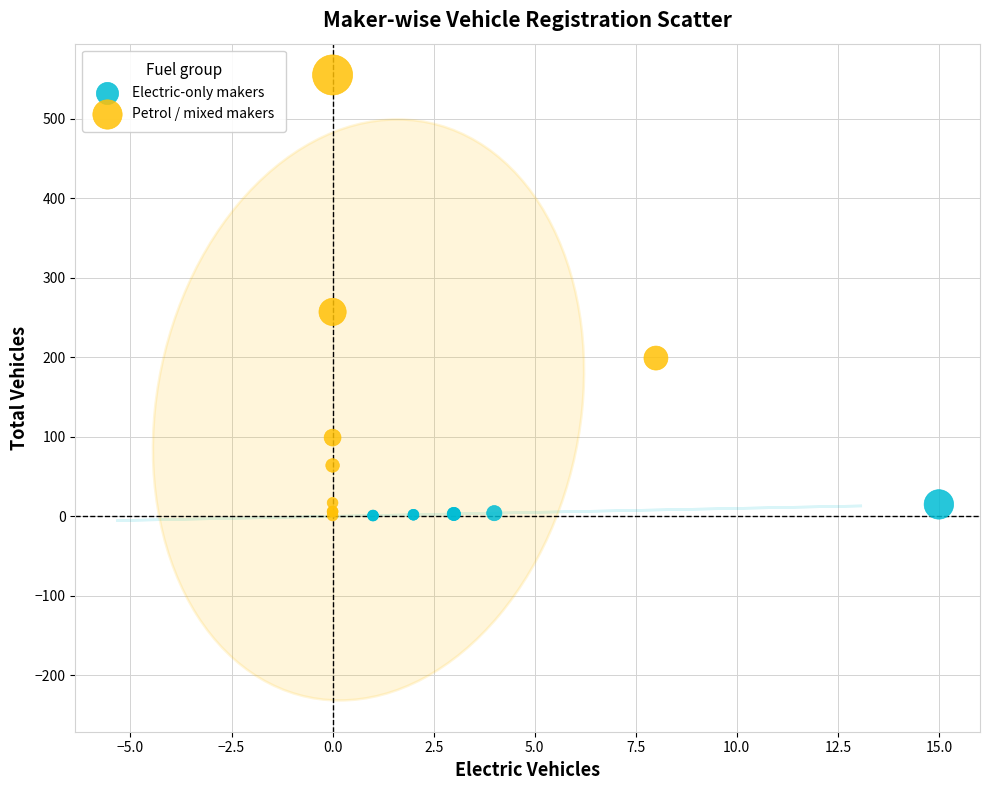

Which series has the largest Y range (max minus min)?

Petrol / mixed makers